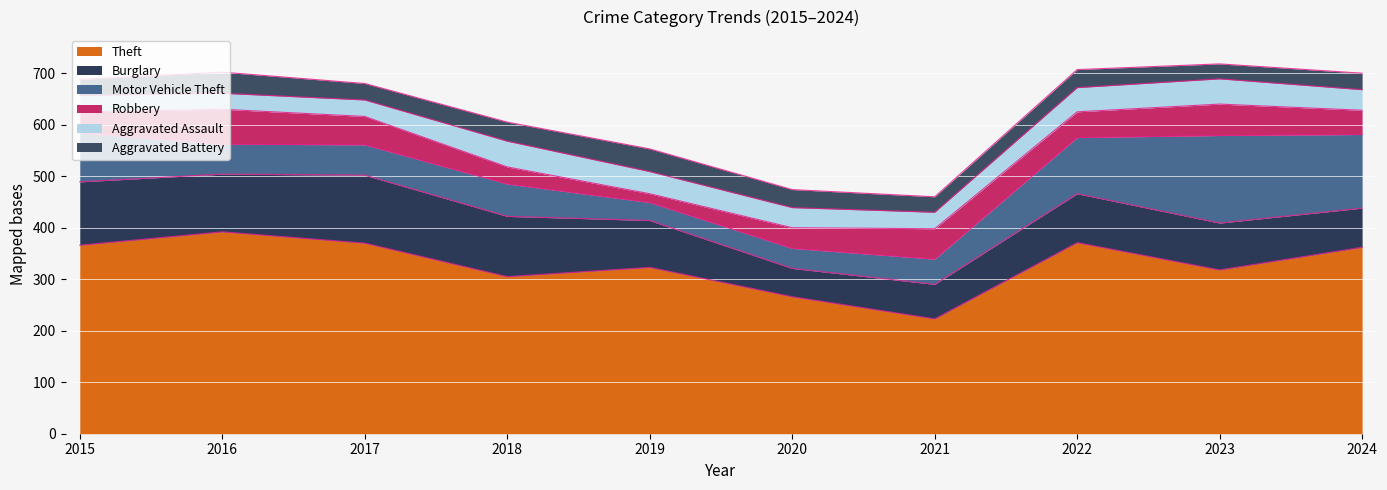

What is the difference between the Burglary values at 2016 and 2015?

11